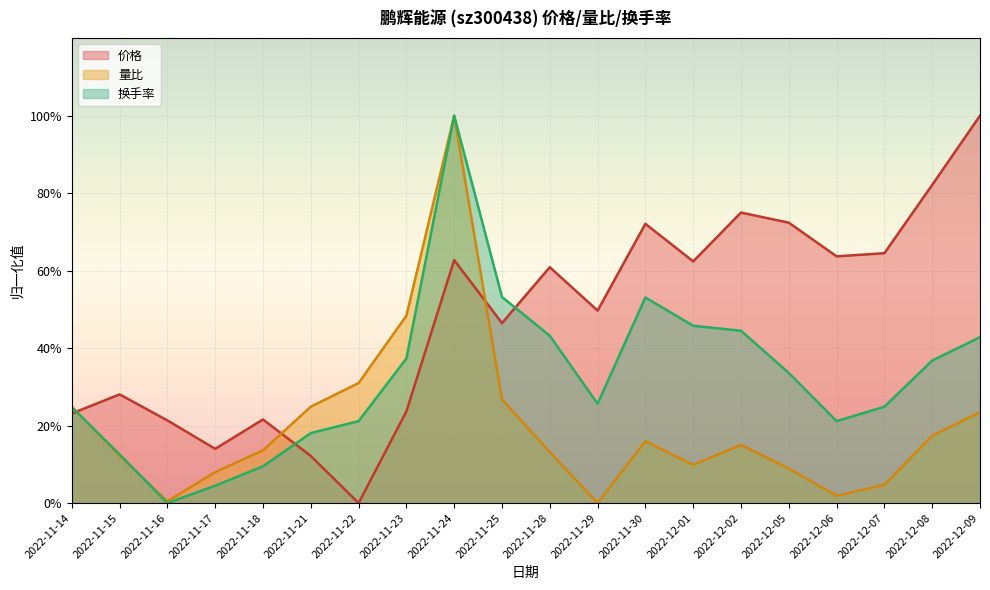

What is the label of the 12th point from the left?

2022-11-29